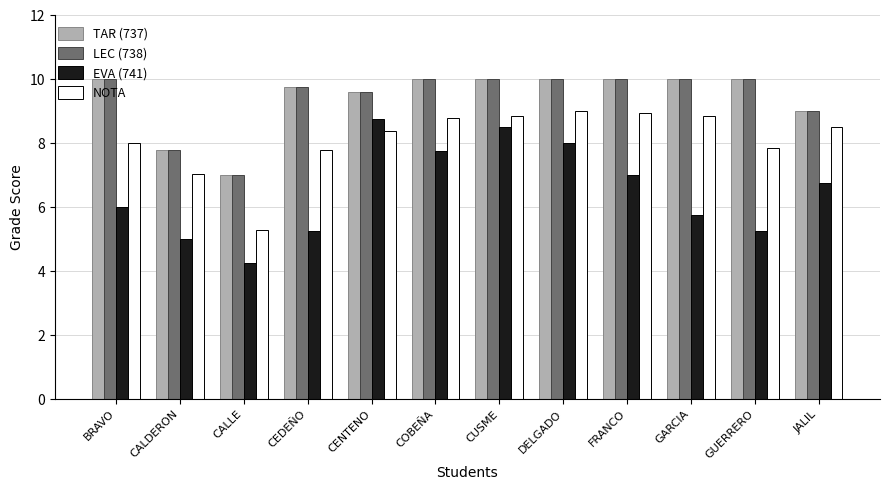

What is the total value across all series at CALLE?

23.5